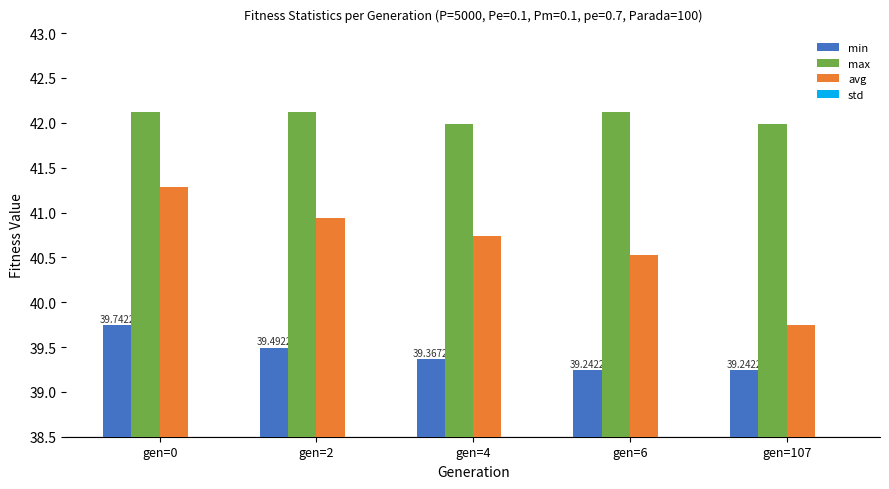

What is the spread (max minus min) of values at gen=107?

41.4